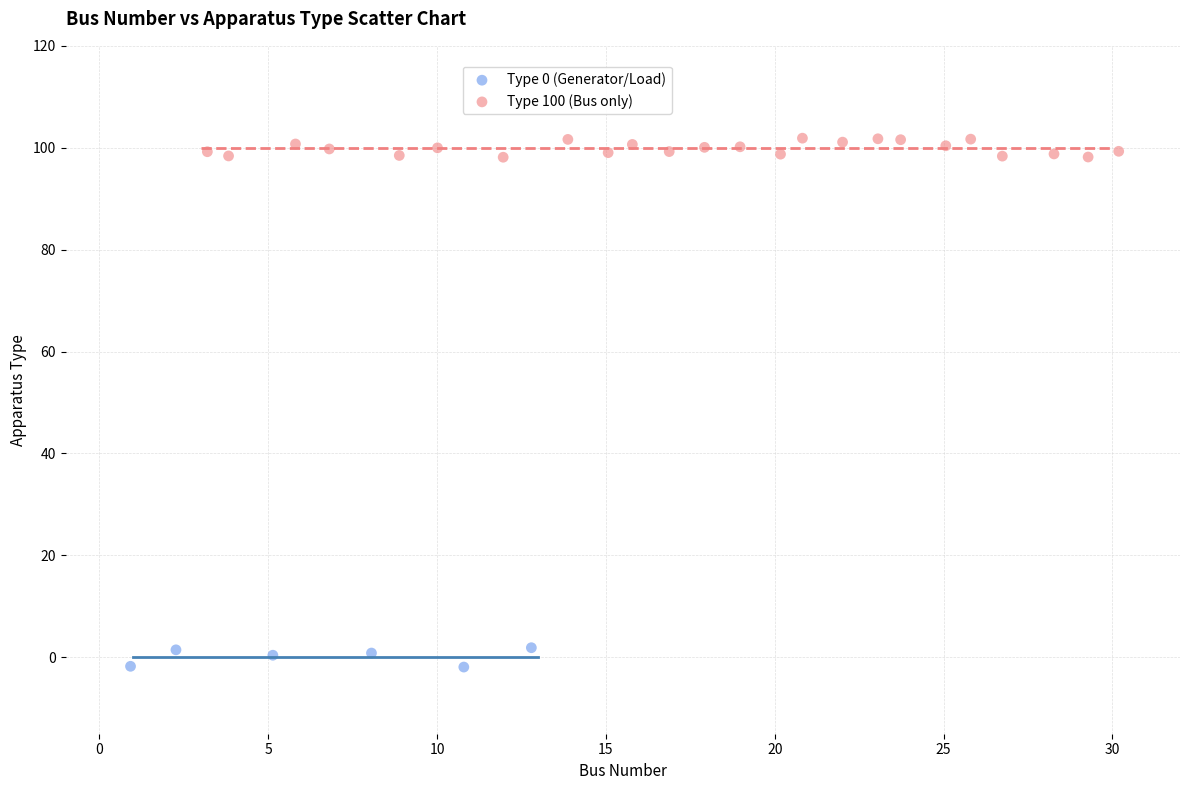

Which series reaches the minimum Y coordinate?

Type 0 (Generator/Load)